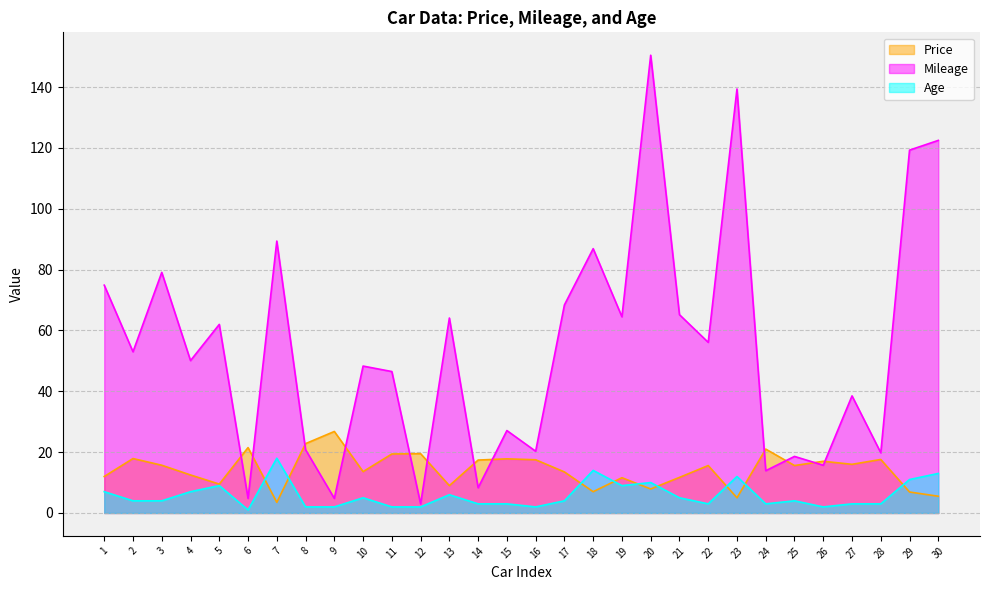

True or false: Mileage has a value of 89.4 at 7.

True